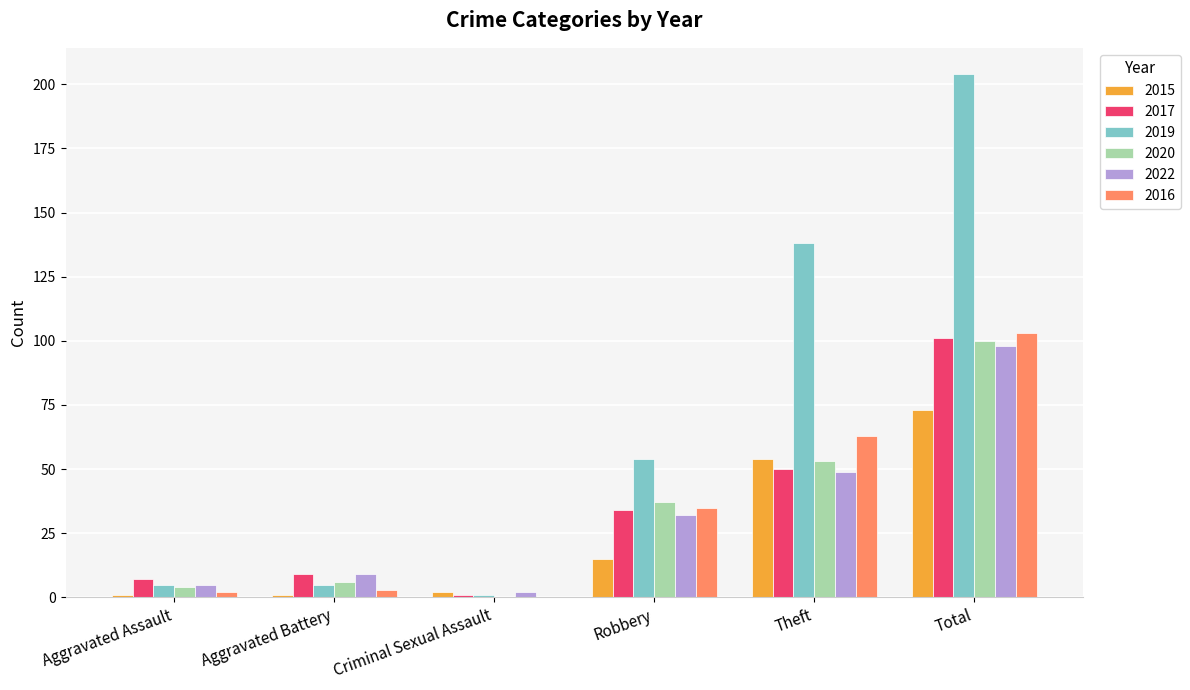

What is the average value of the 2016 series?

34